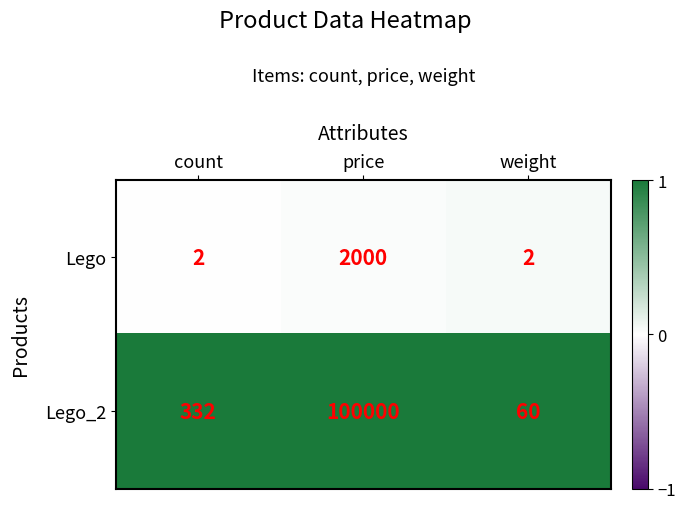

At which category does the chart reach its peak across all series?

price